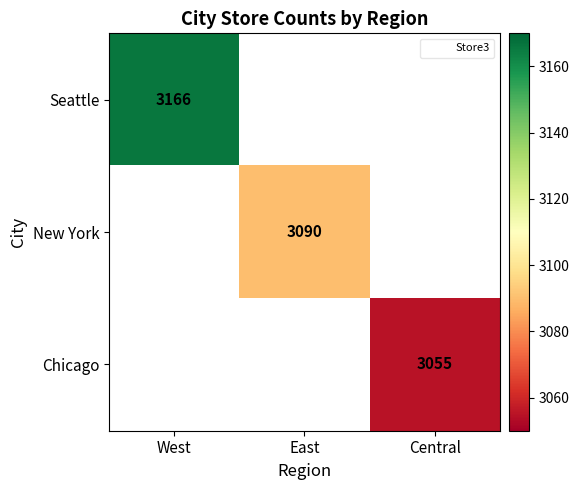

What is the maximum value shown in the chart?

3166.0